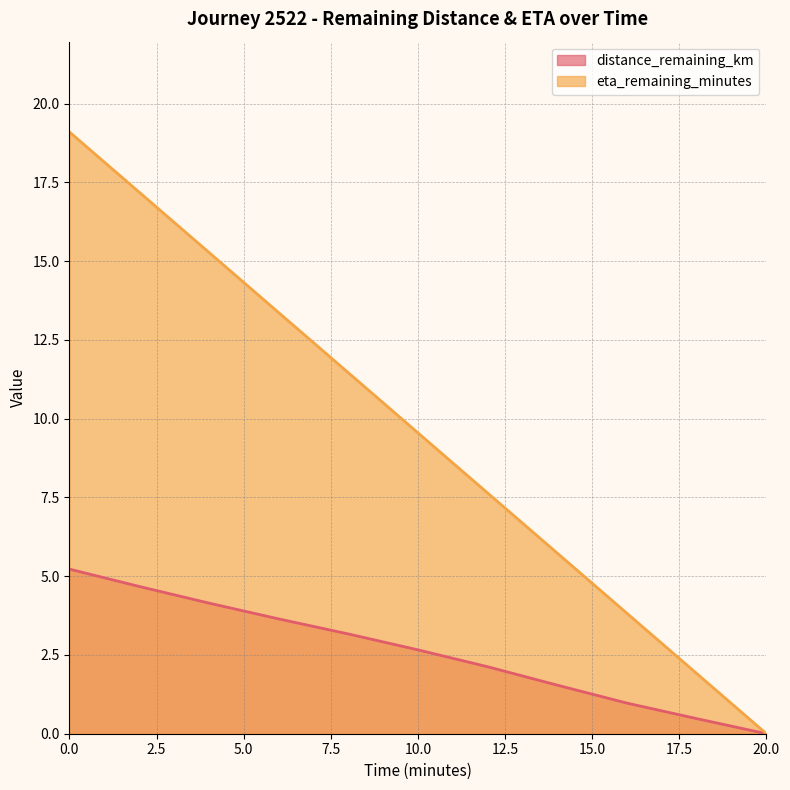

Is it true that eta_remaining_minutes equals 12.9 at 0.0?

False